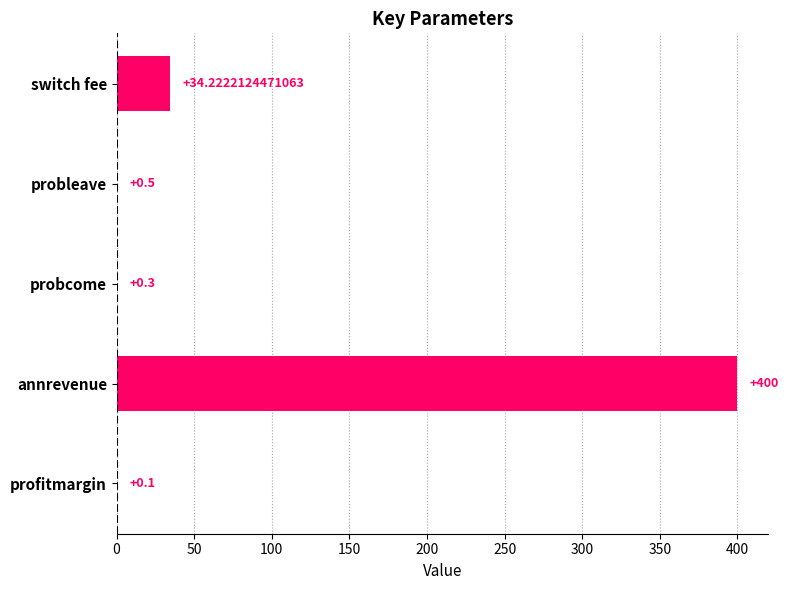

Which has a higher value, probcome or probleave?

probleave